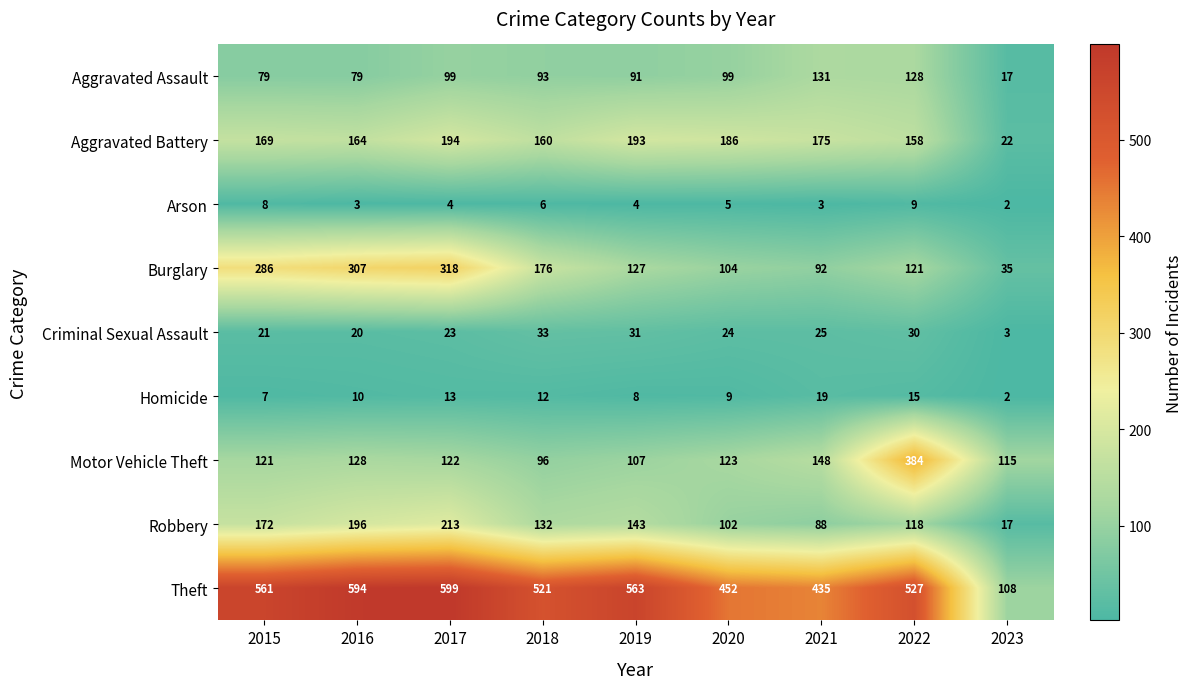

Rank the categories by Theft value from lowest to highest.

2023, 2021, 2020, 2018, 2022, 2015, 2019, 2016, 2017